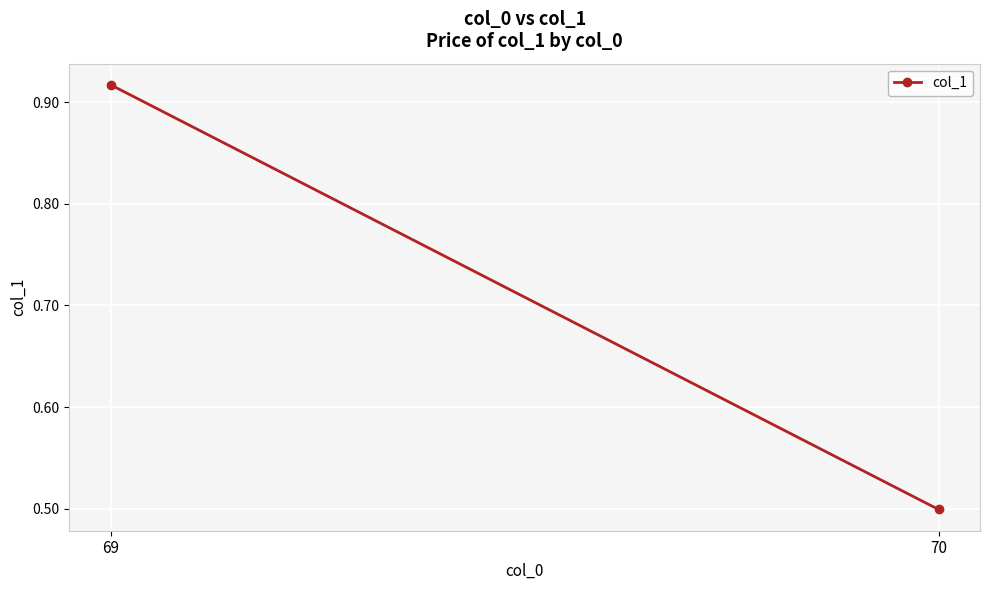

How many values are between 0 and 1?

2